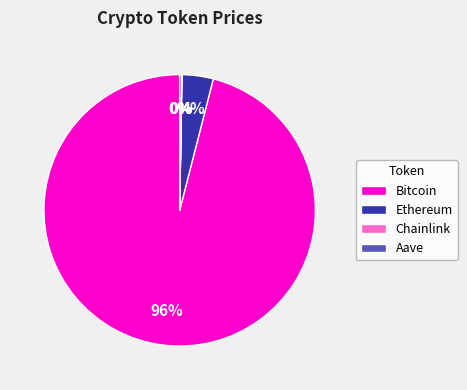

To the nearest percent, what is the difference between the largest and smallest slice percentages?

96%